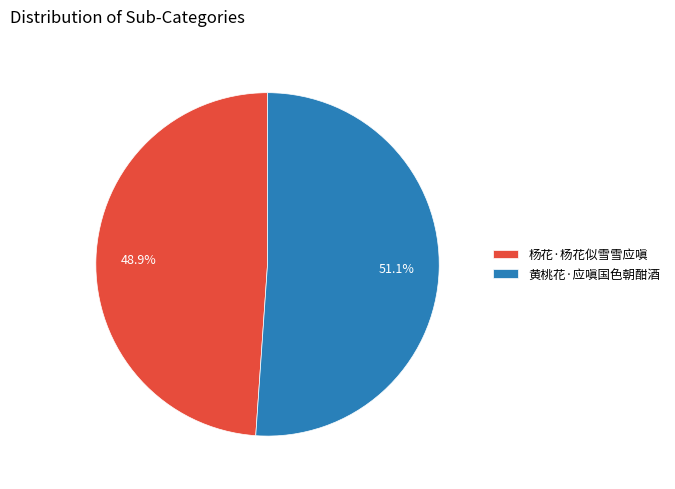

True or false: 黄桃花·应嗔国色朝酣酒 accounts for 51% of the total.

True